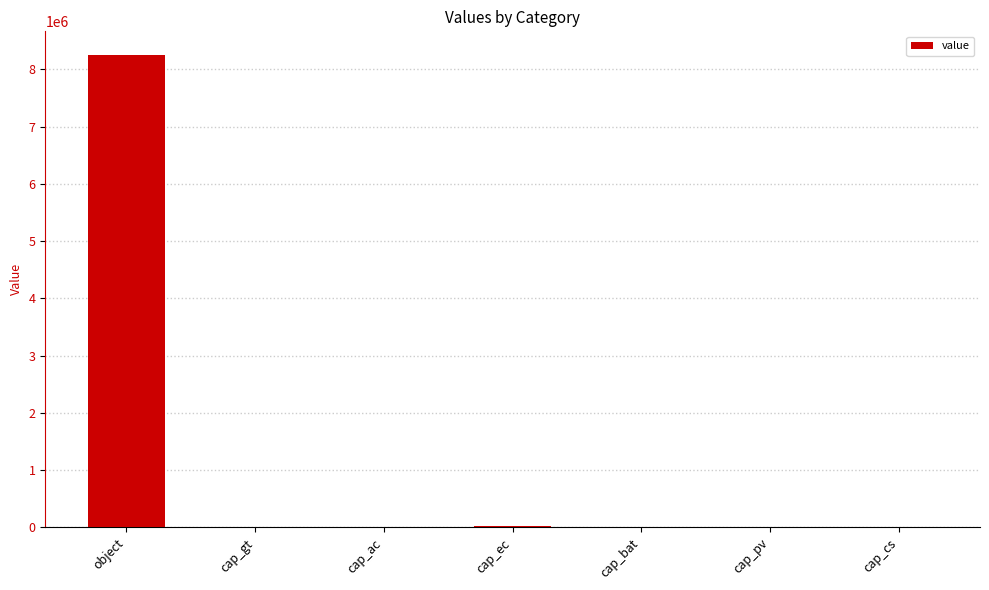

What is the maximum value shown in the chart?

8250287.9